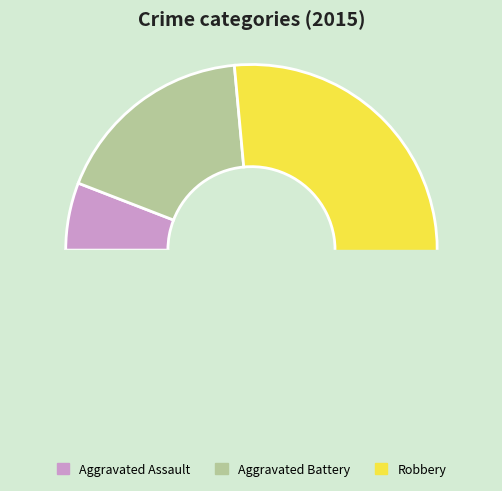

How many slices are in this pie chart?

3